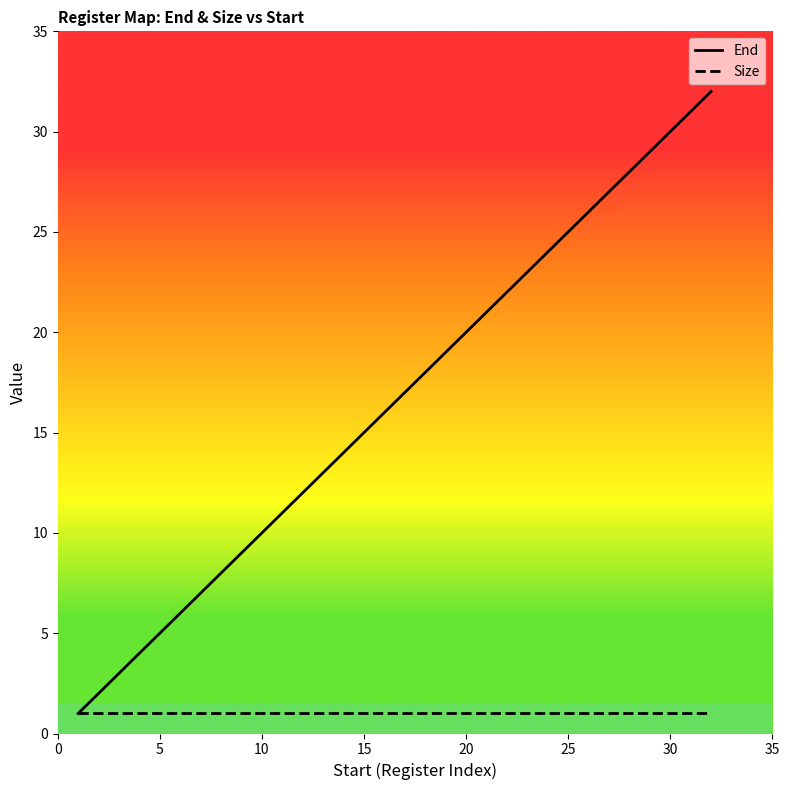

The Size series shows 1 at 15. True or false?

True